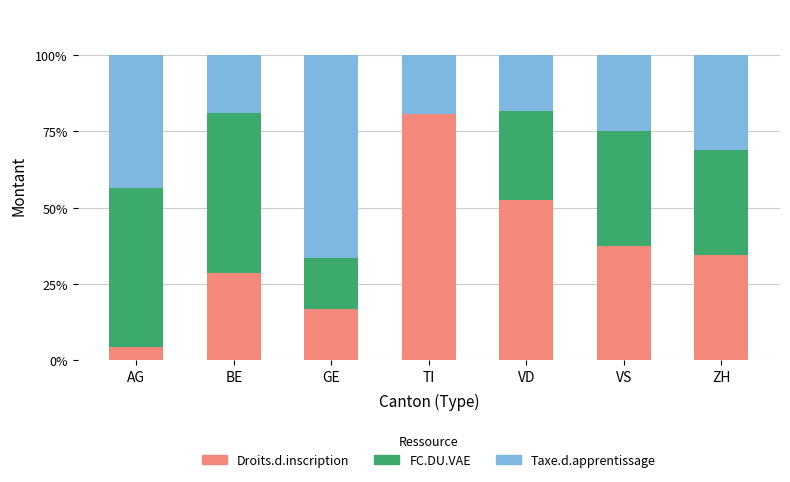

What is the total value across all series at GE?

100.0